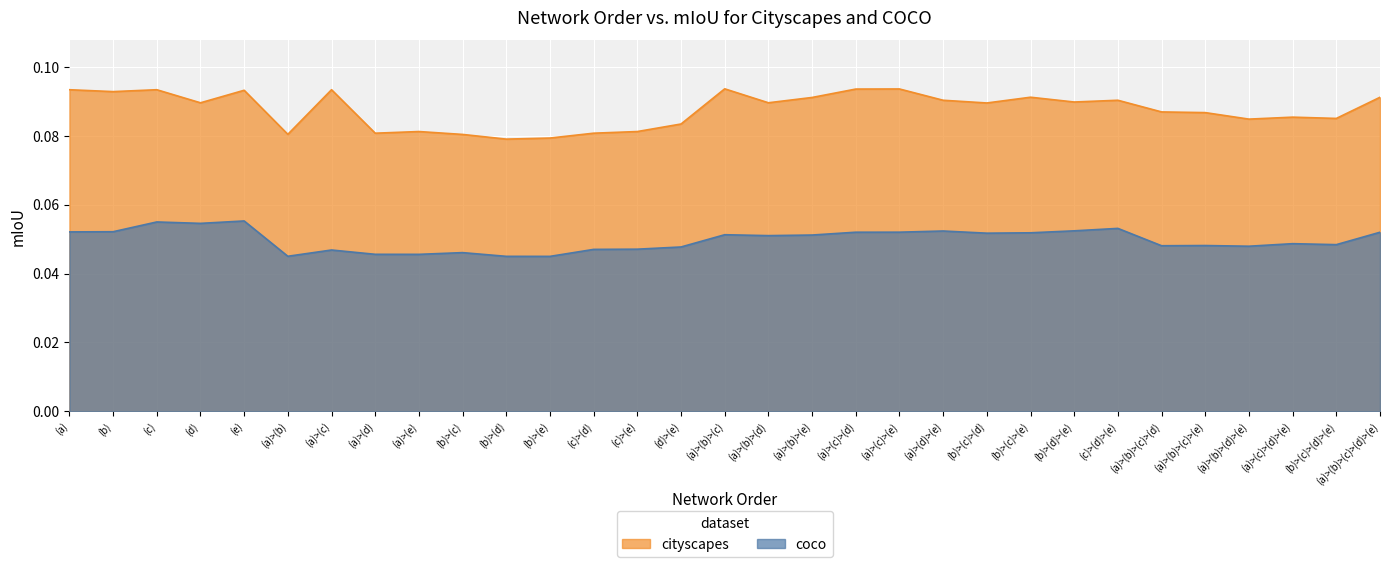

What is the sum of all coco values?

1.5